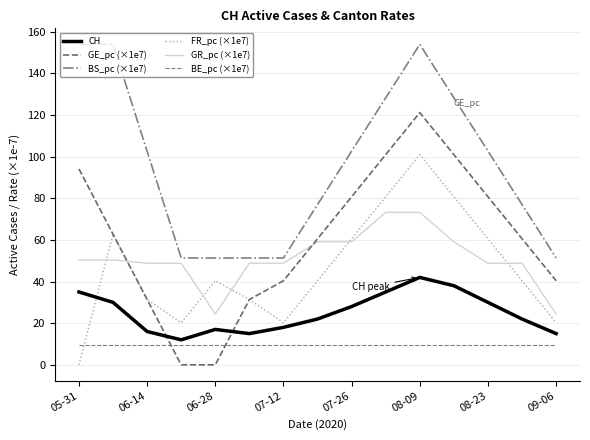

What is the greatest value displayed?

154.0